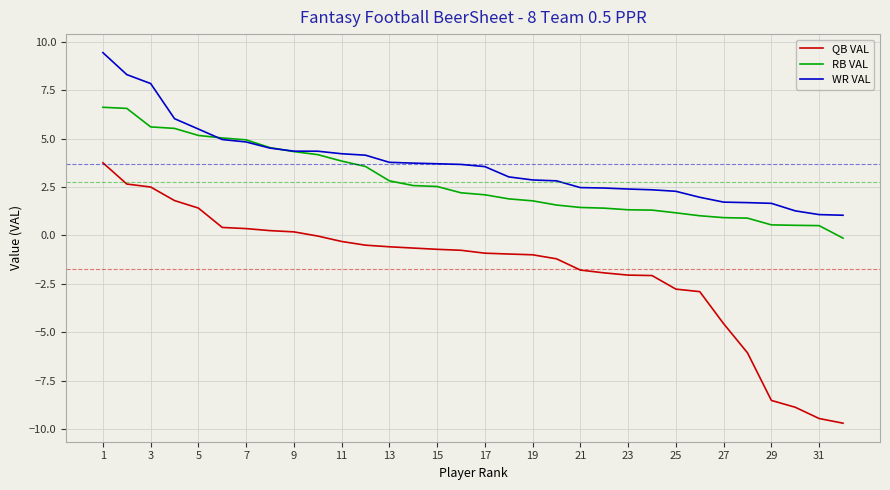

How many values in the RB VAL series exceed 2?

17